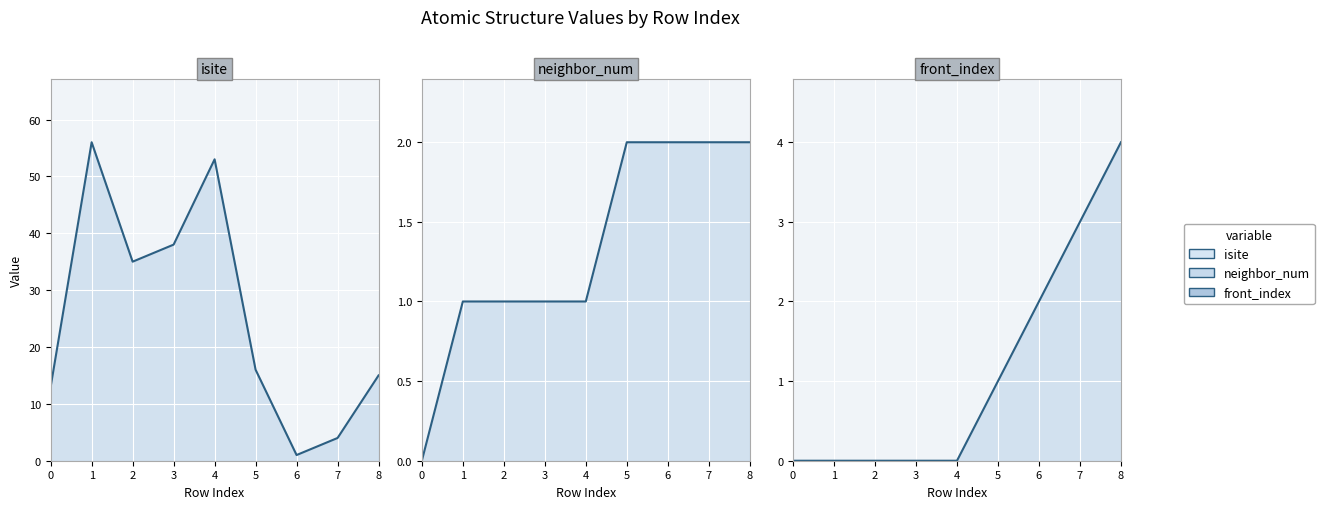

In isite line, how many points are lower than both neighbors (excluding endpoints)?

2